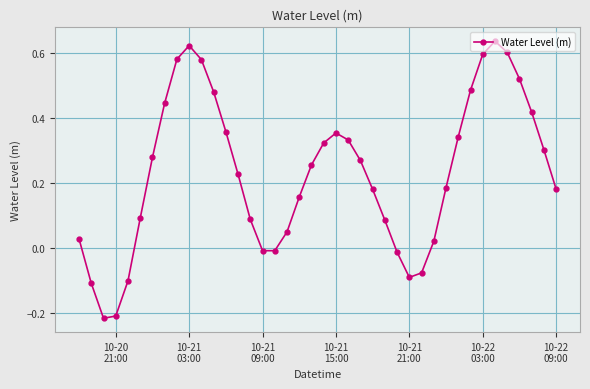

How many interior local valleys (lower than both neighbors) does the data have?

3